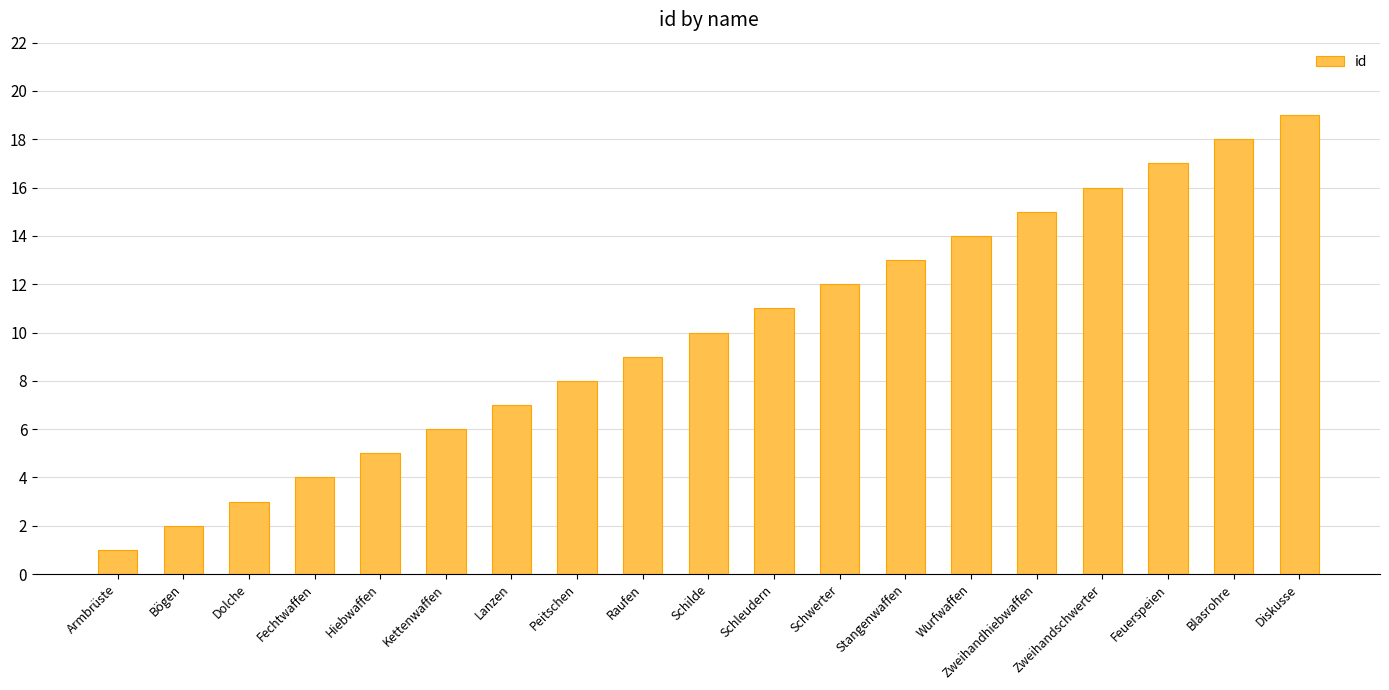

Which has a higher value, Schleudern or Stangenwaffen?

Stangenwaffen